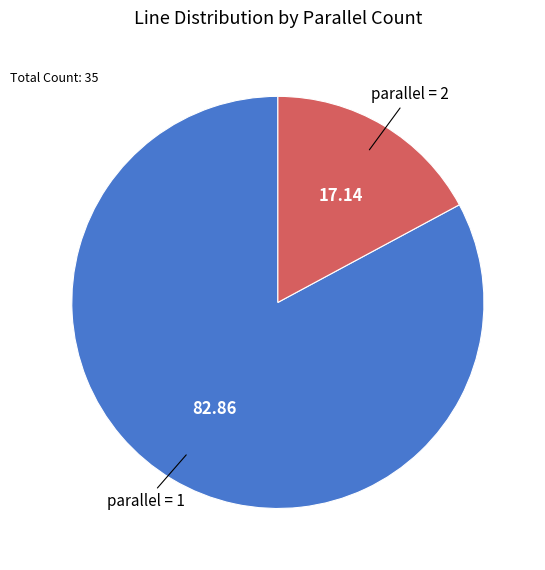

Does any single category account for the majority?

Yes